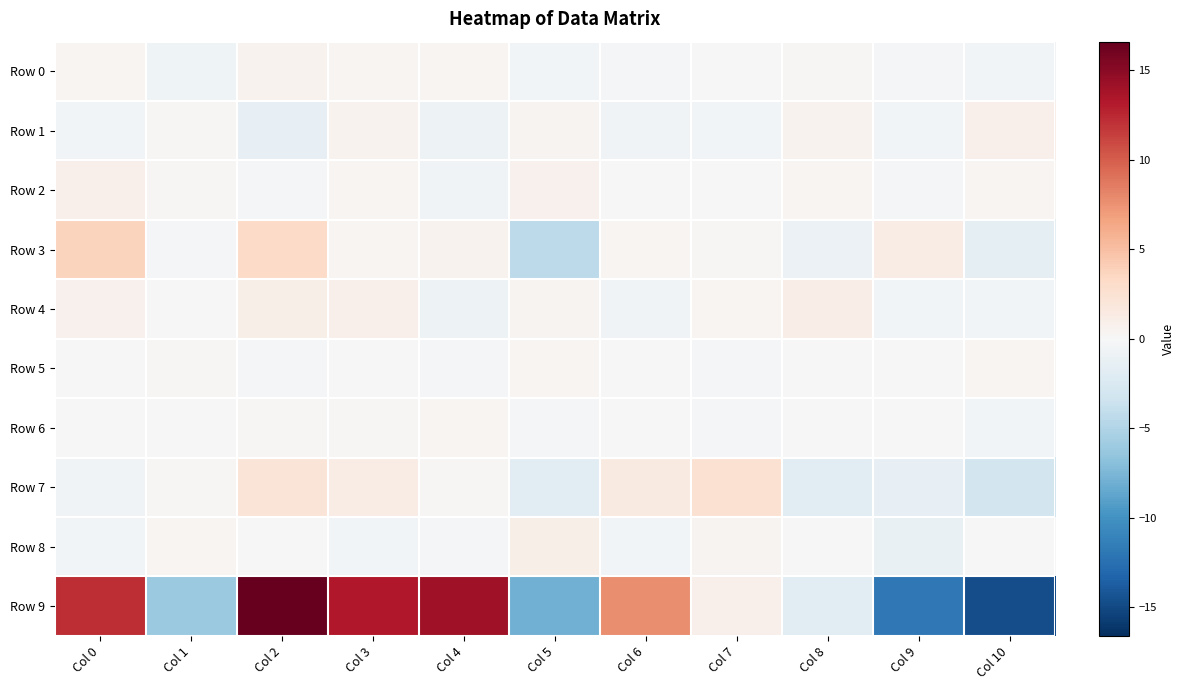

Reading left to right, transcribe all the data shown in this chart.

Row 0: Col 0=0.3	Col 1=-0.7	Col 2=0.6	Col 3=0.4	Col 4=0.3	Col 5=-0.4	Col 6=-0.2	Col 7=0.0	Col 8=0.2	Col 9=-0.1	Col 10=-0.4
Row 1: Col 0=-0.5	Col 1=0.1	Col 2=-1.4	Col 3=0.5	Col 4=-0.8	Col 5=0.5	Col 6=-0.6	Col 7=-0.4	Col 8=0.5	Col 9=-0.5	Col 10=0.8
Row 2: Col 0=0.8	Col 1=0.2	Col 2=-0.3	Col 3=0.4	Col 4=-0.6	Col 5=0.7	Col 6=0.1	Col 7=-0.1	Col 8=0.3	Col 9=-0.3	Col 10=0.3
Row 3: Col 0=3.6	Col 1=-0.3	Col 2=3.2	Col 3=0.3	Col 4=0.6	Col 5=-4.3	Col 6=0.3	Col 7=0.2	Col 8=-1.0	Col 9=1.3	Col 10=-1.5
Row 4: Col 0=0.7	Col 1=-0.0	Col 2=1.0	Col 3=0.9	Col 4=-0.8	Col 5=0.4	Col 6=-0.6	Col 7=0.3	Col 8=1.1	Col 9=-0.4	Col 10=-0.4
Row 5: Col 0=-0.0	Col 1=0.2	Col 2=-0.4	Col 3=0.1	Col 4=-0.4	Col 5=0.3	Col 6=-0.0	Col 7=-0.2	Col 8=0.1	Col 9=0.0	Col 10=0.3
Row 6: Col 0=0.1	Col 1=0.0	Col 2=0.2	Col 3=0.2	Col 4=0.3	Col 5=-0.1	Col 6=-0.1	Col 7=-0.2	Col 8=-0.1	Col 9=0.0	Col 10=-0.5
Row 7: Col 0=-0.6	Col 1=0.2	Col 2=2.1	Col 3=1.3	Col 4=0.2	Col 5=-1.7	Col 6=1.5	Col 7=2.5	Col 8=-1.9	Col 9=-1.4	Col 10=-3.1
Row 8: Col 0=-0.5	Col 1=0.3	Col 2=0.0	Col 3=-0.5	Col 4=-0.4	Col 5=1.0	Col 6=-0.5	Col 7=0.5	Col 8=-0.1	Col 9=-1.2	Col 10=-0.1
Row 9: Col 0=12.2	Col 1=-6.2	Col 2=16.6	Col 3=13.4	Col 4=14.0	Col 5=-7.9	Col 6=7.8	Col 7=0.9	Col 8=-1.9	Col 9=-11.9	Col 10=-14.7